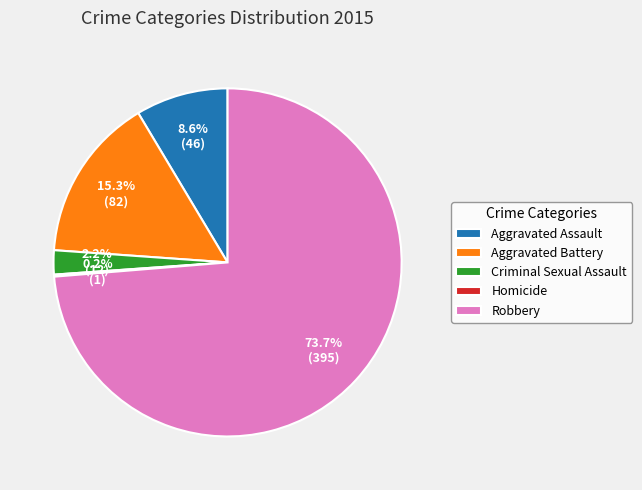

What is the largest slice in the pie chart?

Robbery